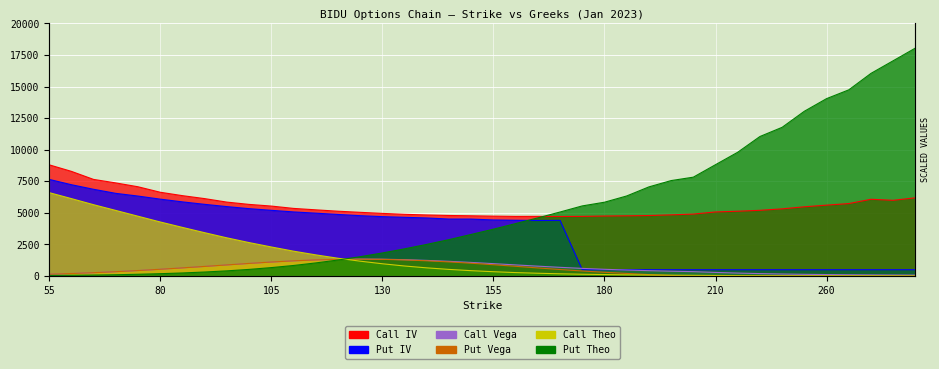

What is the total value across all series at 200?

13638.6